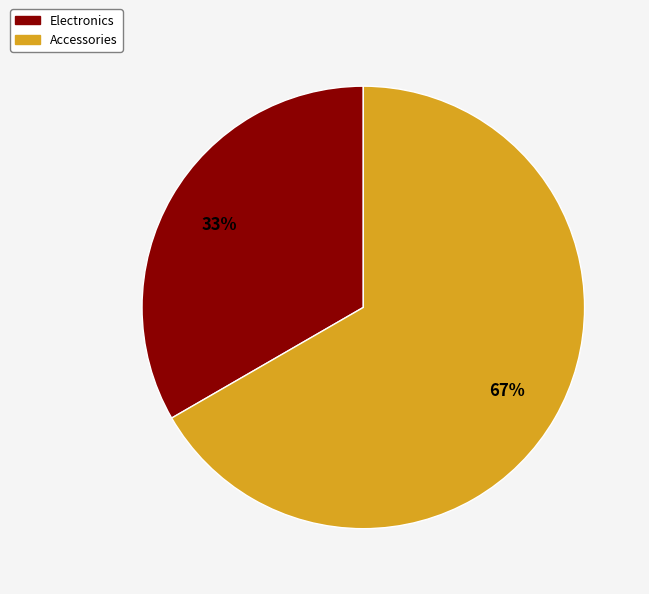

What is the majority slice?

Accessories